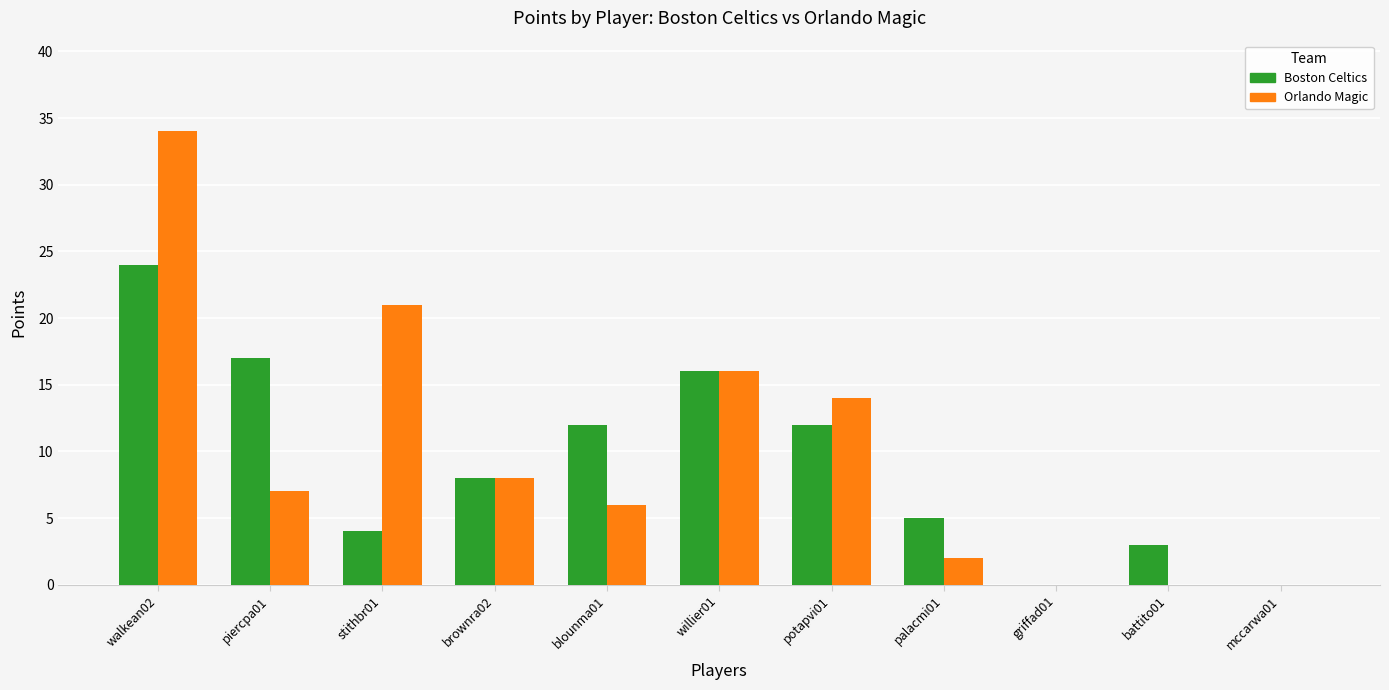

Reading left to right, list all the values displayed in this chart.

Boston Celtics: walkean02=24	piercpa01=17	stithbr01=4	brownra02=8	blounma01=12	willier01=16	potapvi01=12	palacmi01=5	griffad01=0	battito01=3	mccarwa01=0
Orlando Magic: walkean02=34	piercpa01=7	stithbr01=21	brownra02=8	blounma01=6	willier01=16	potapvi01=14	palacmi01=2	griffad01=0	battito01=0	mccarwa01=0